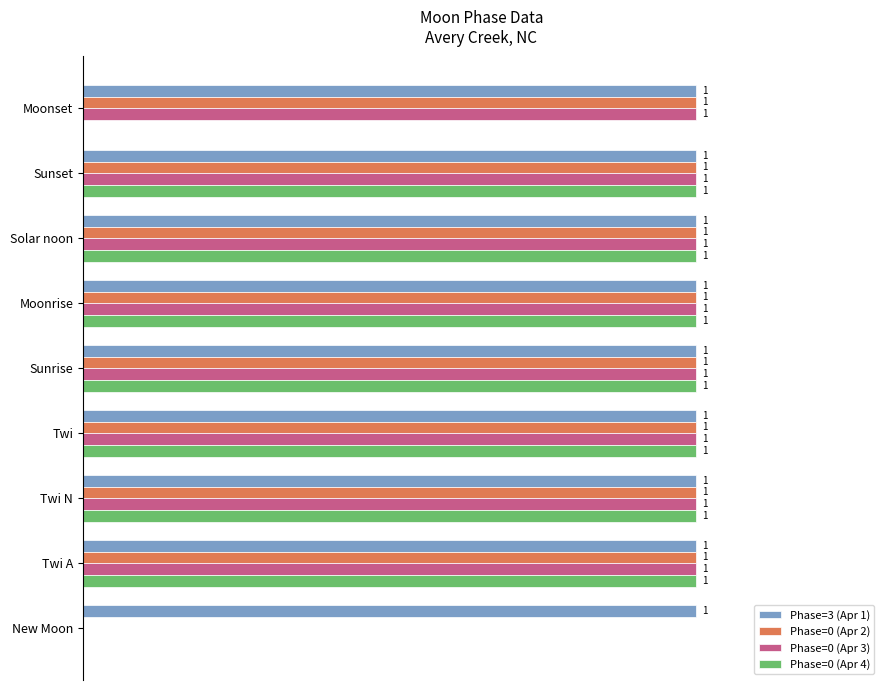

Which series has the largest total across all categories?

Phase=3 (Apr 1)